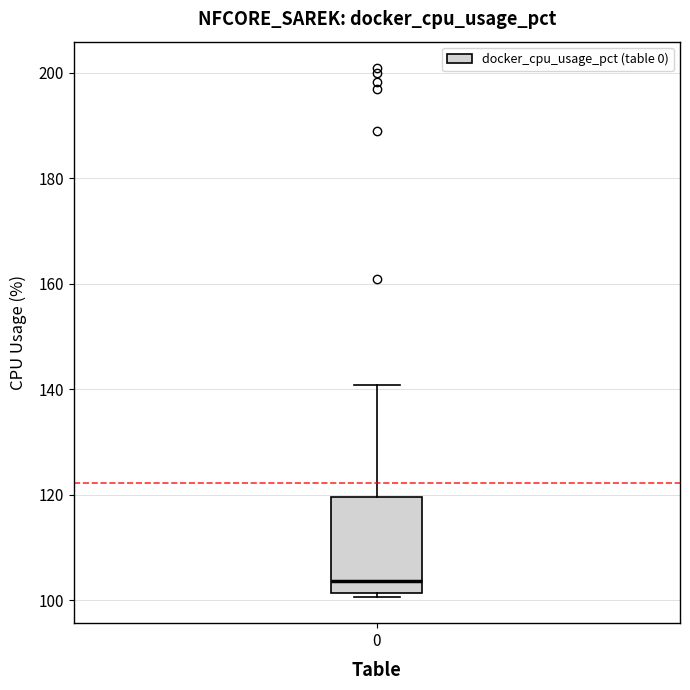

Transcribe this box plot: give where the median line is, the range the box spans, and where the two whiskers end, as read against the y-axis. The values are not printed on the chart, so give them approximately, as read against the axis.

median 104, box 102 to 120, whiskers 100 to 140